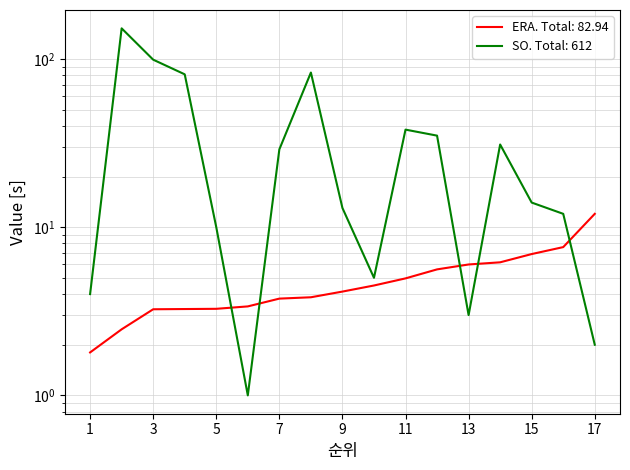

What value does the ERA series have at 17?

12.0